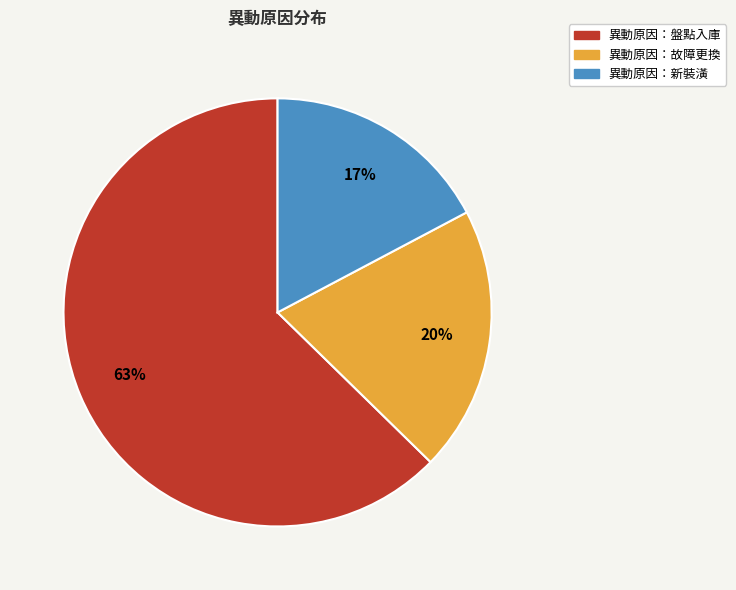

To the nearest percent, what is the average slice percentage?

33%